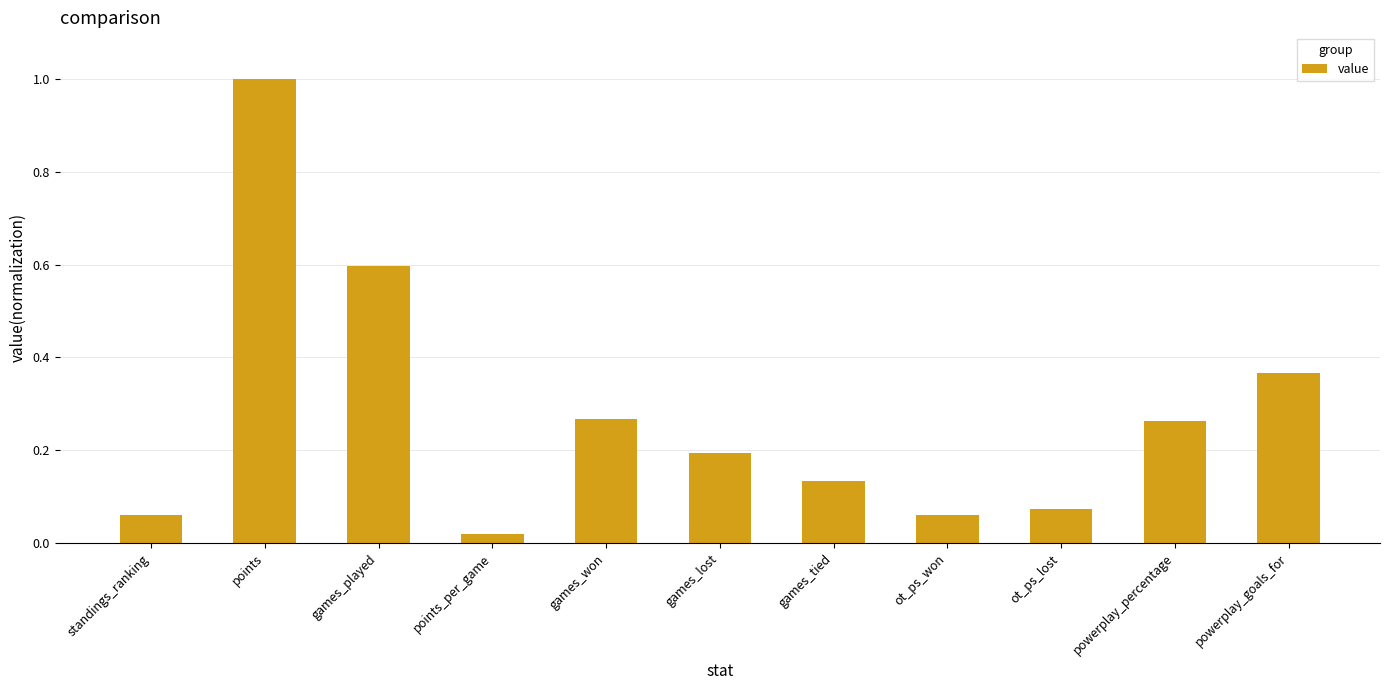

True or false: the data shows 0.0 at standings_ranking.

False